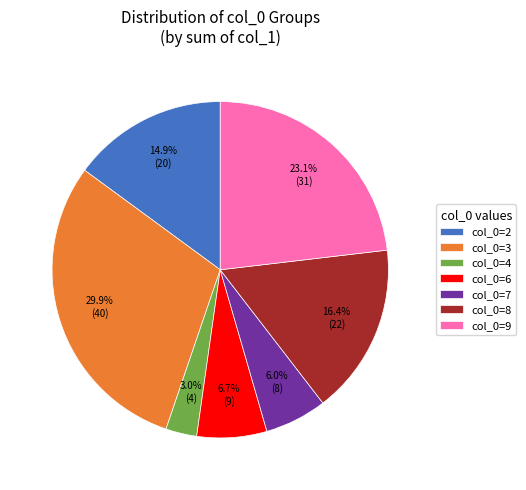

Combined, what portion of the pie is col_0=6 and col_0=3?

36.6%